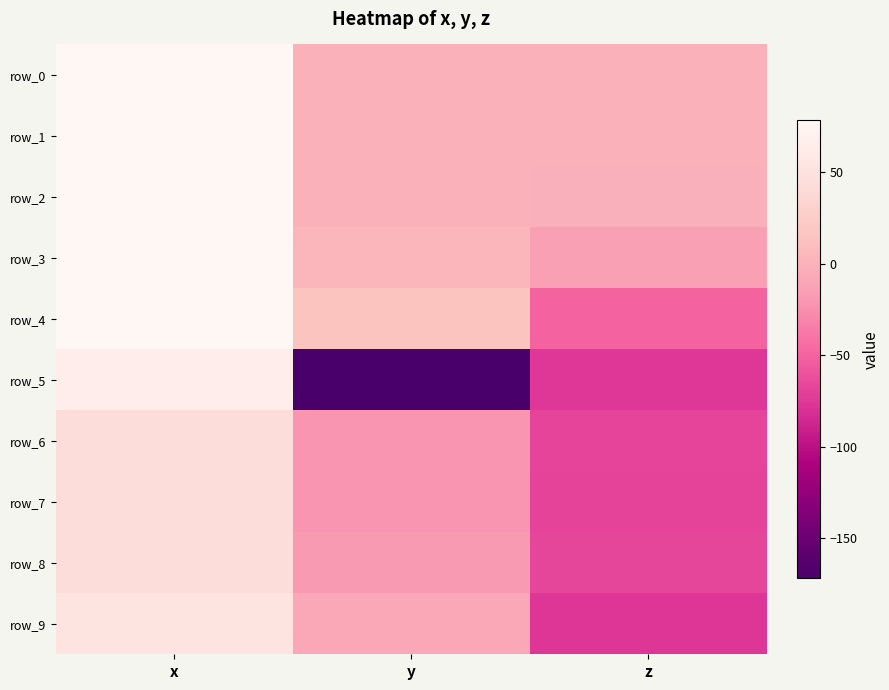

What is the maximum value shown in the chart?

78.4